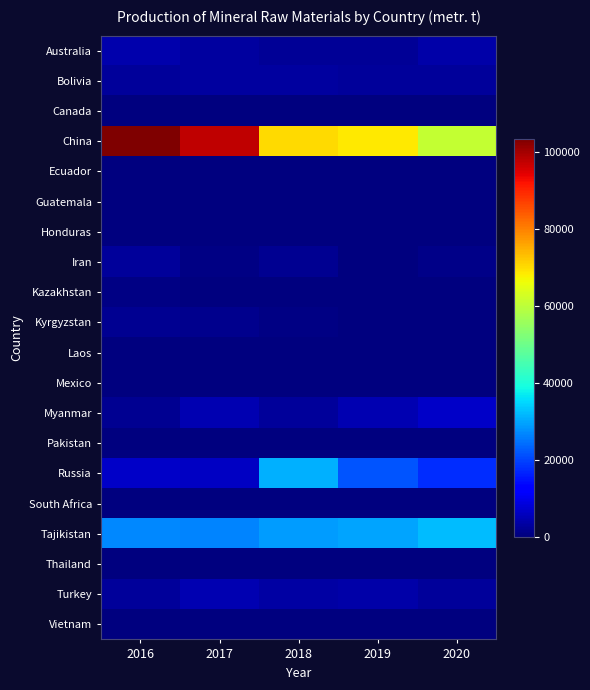

Rank the series at 2018 from lowest to highest value.

Ecuador, Guatemala, South Africa, Thailand, Canada, Honduras, Pakistan, Kazakhstan, Vietnam, Mexico, Laos, Kyrgyzstan, Iran, Australia, Myanmar, Bolivia, Turkey, Tajikistan, Russia, China